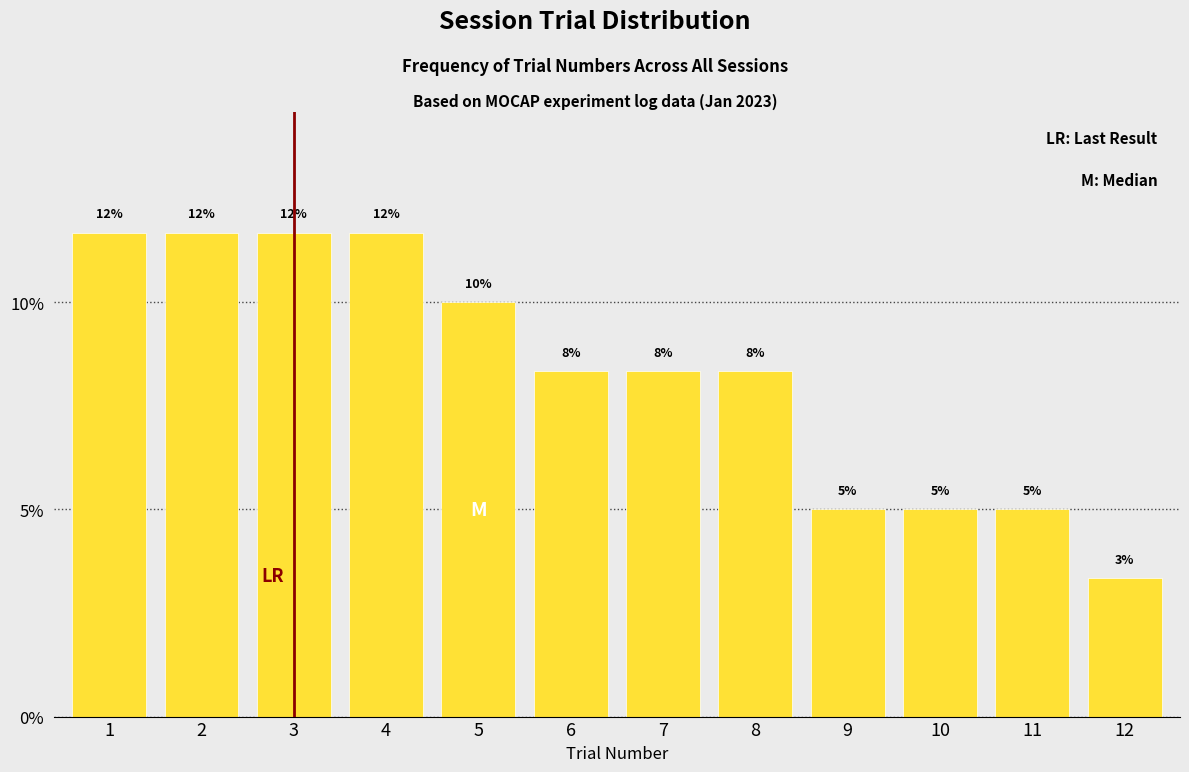

Does the chart contain any negative values?

No